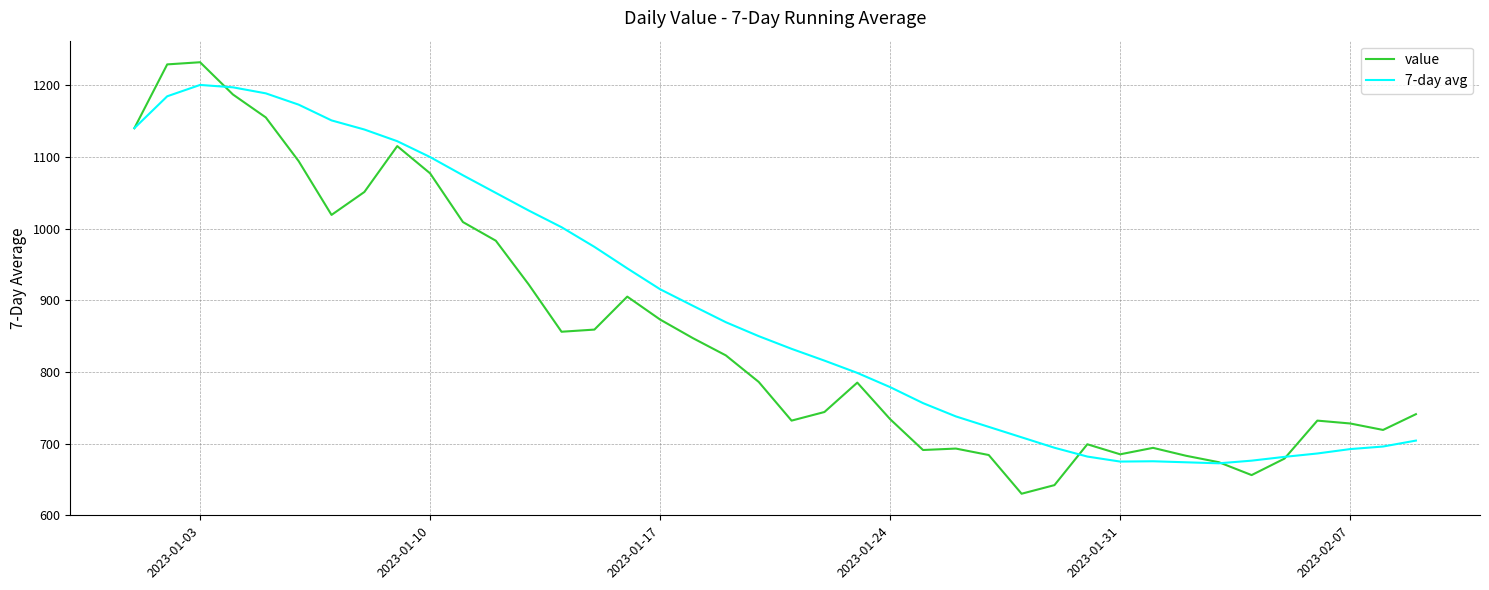

List the series in order of their overall mean, highest first.

7-day avg, value